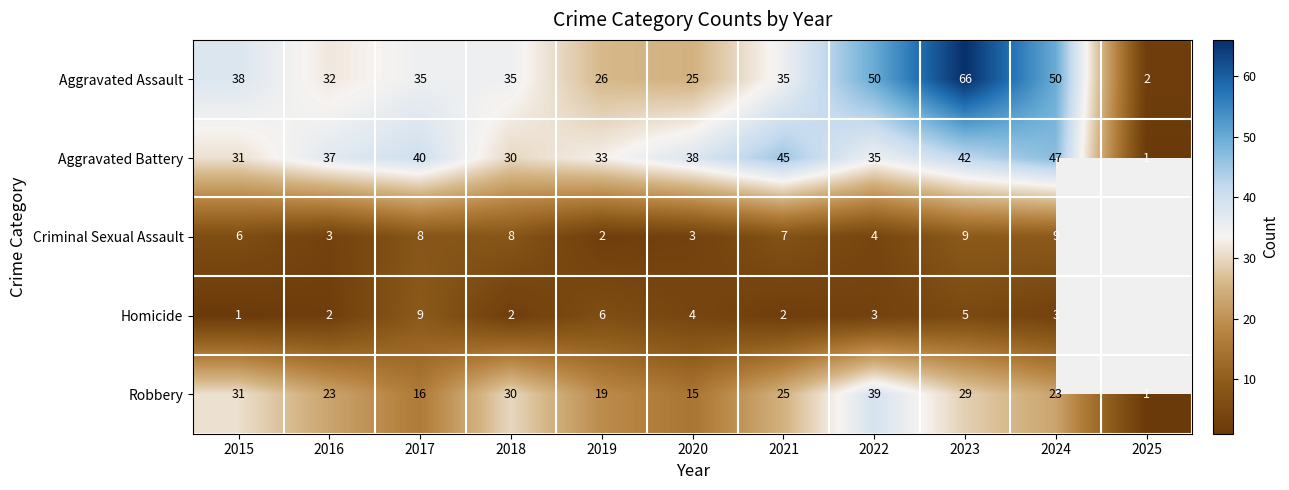

What is the greatest value displayed?

66.0